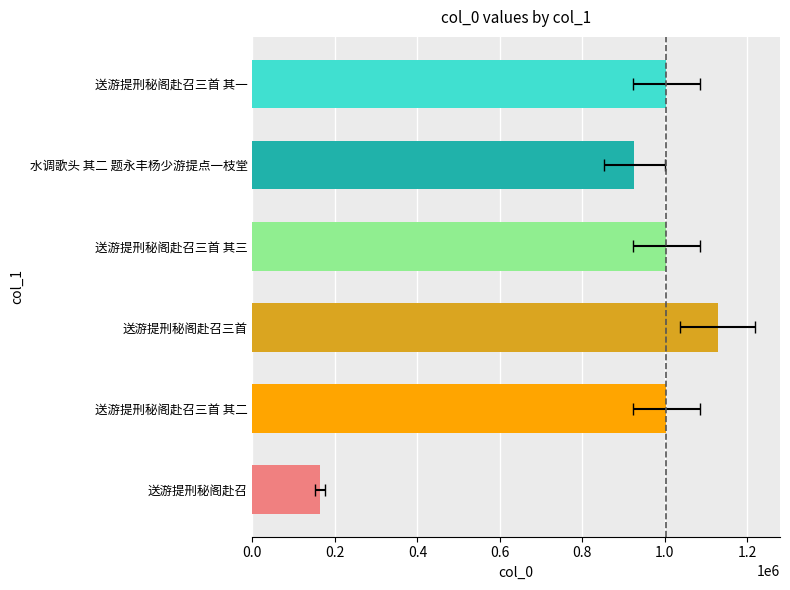

What is the sum of all values?

5229273